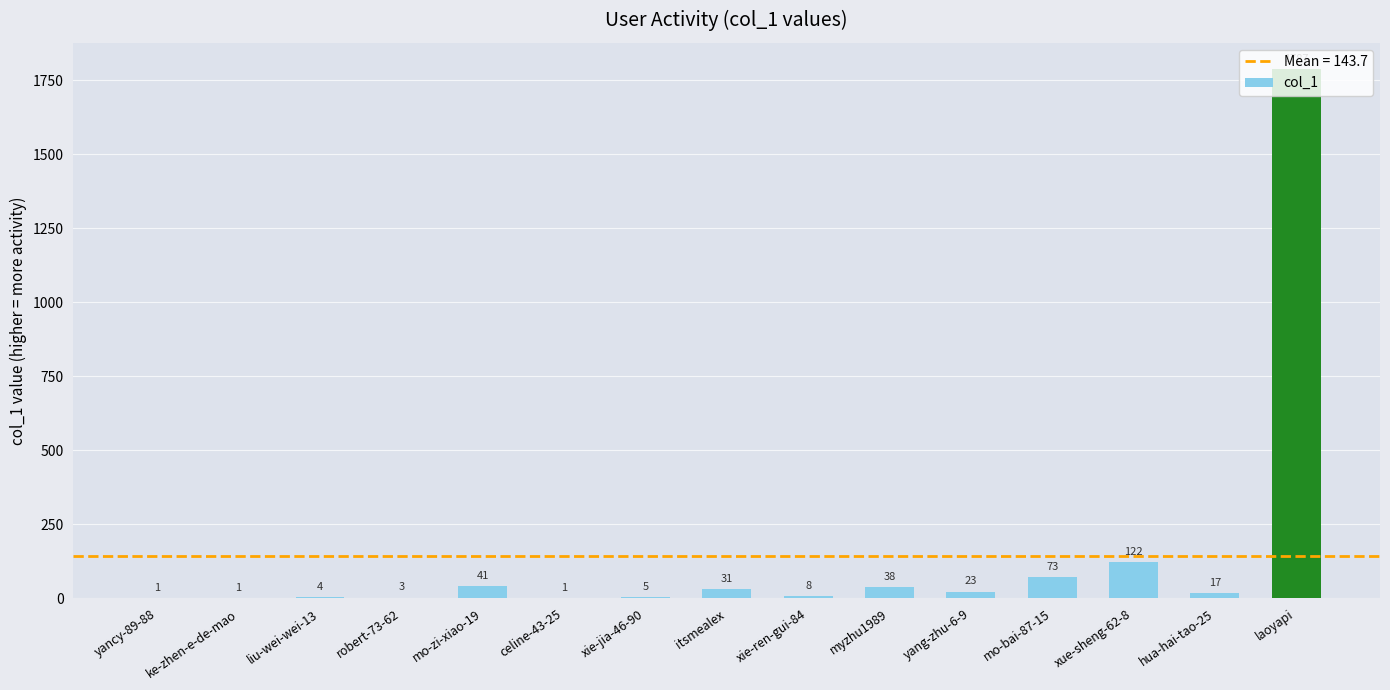

Is it true that the value at liu-wei-wei-13 is 4?

True